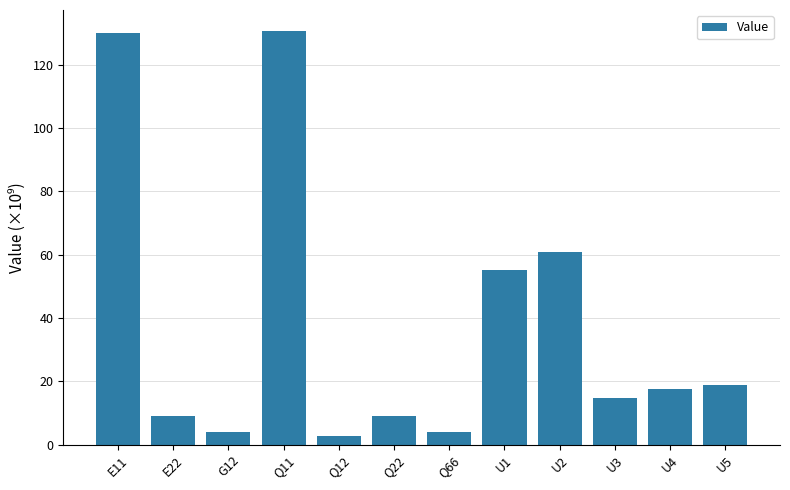

What is the ratio of the value at E22 to the value at Q66?

2.2